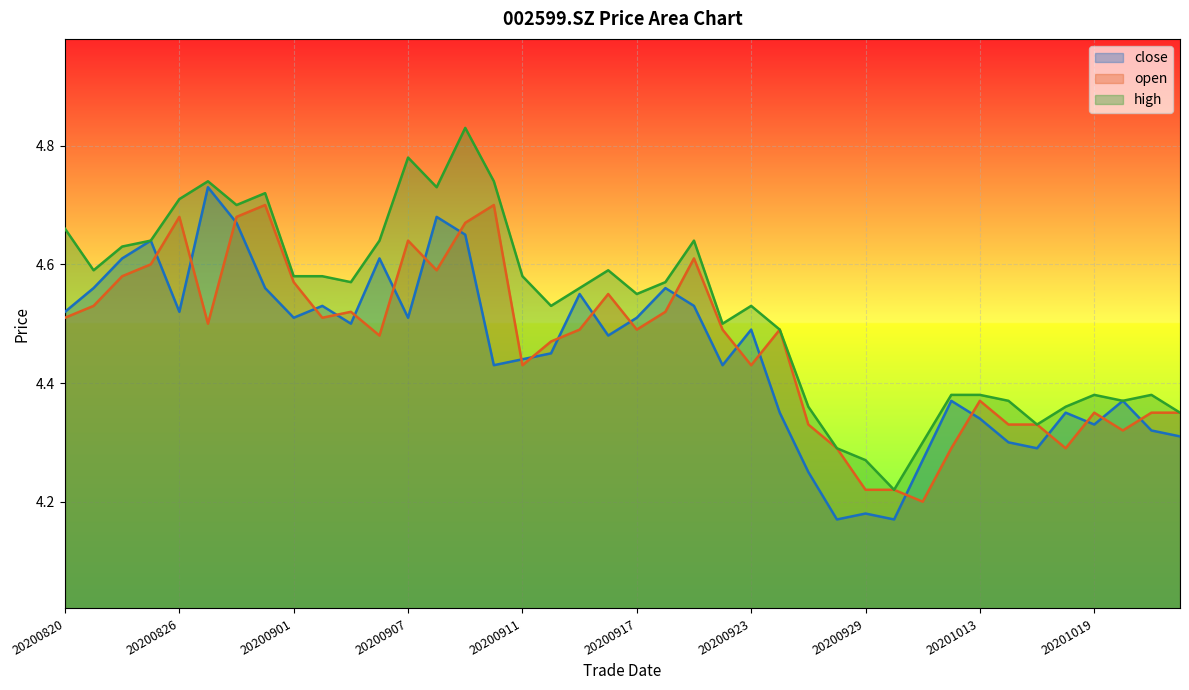

What is the total value across all series at 20200824?

13.8